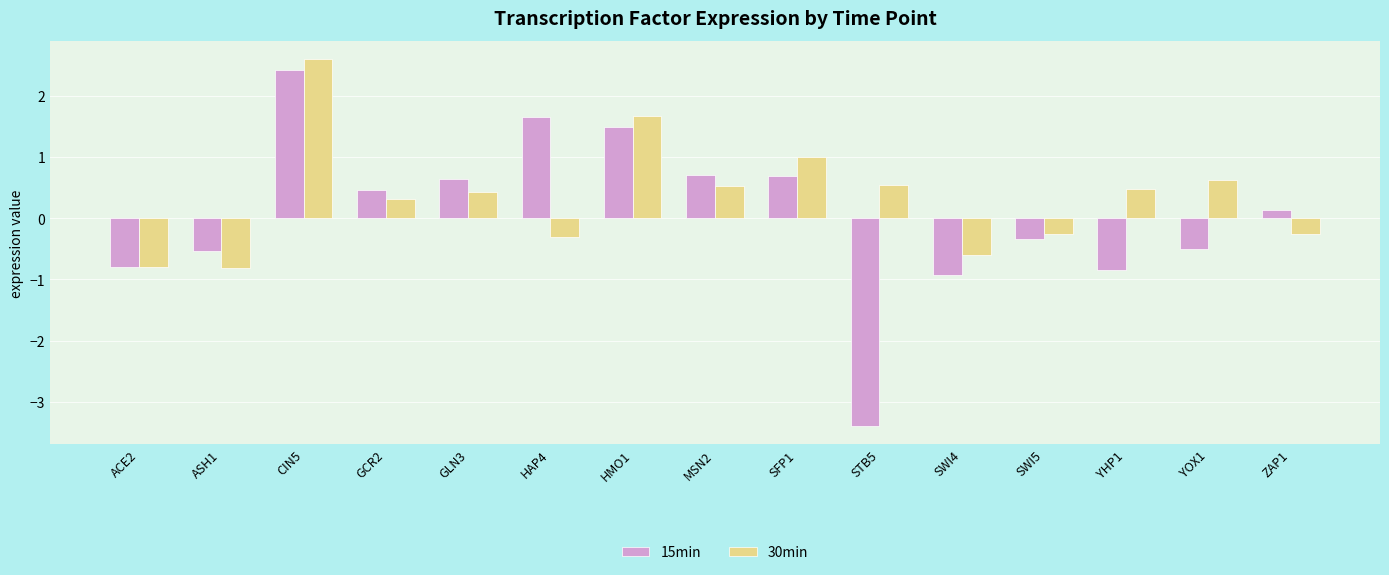

What is the sum of all 30min values?

5.2